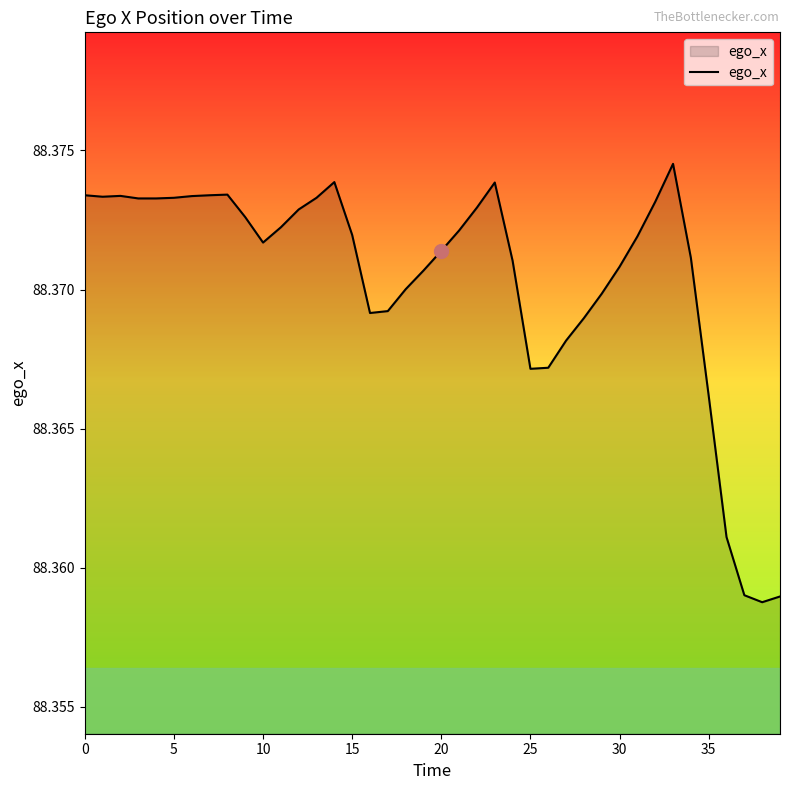

Count the number of categories in the chart.

40